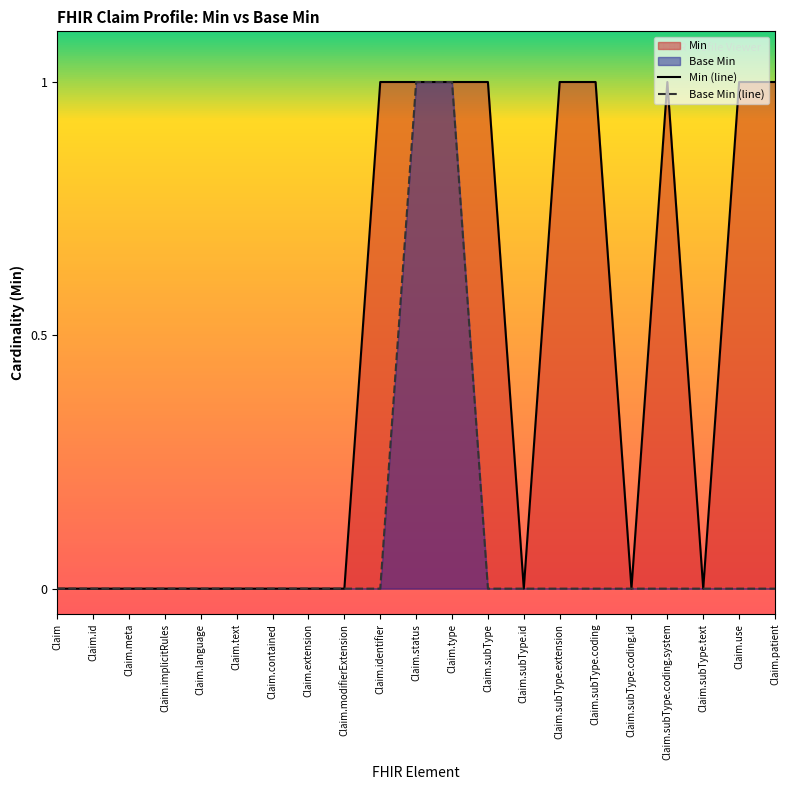

How many lines are shown in the chart?

2